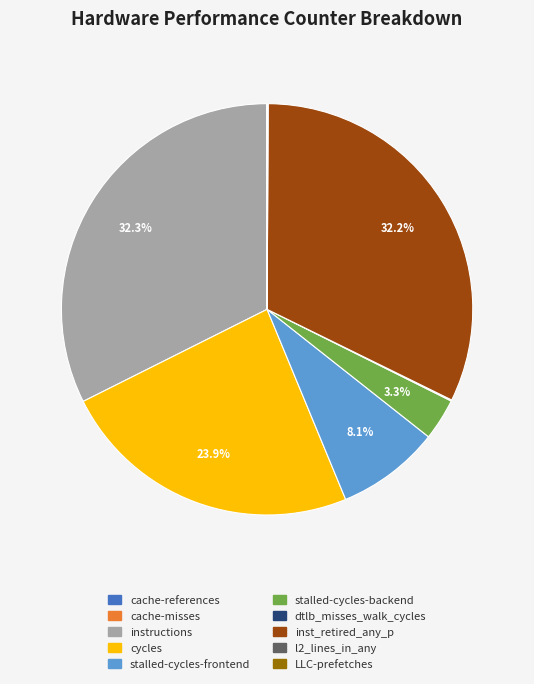

What portion of the pie excludes inst_retired_any_p?

67.8%